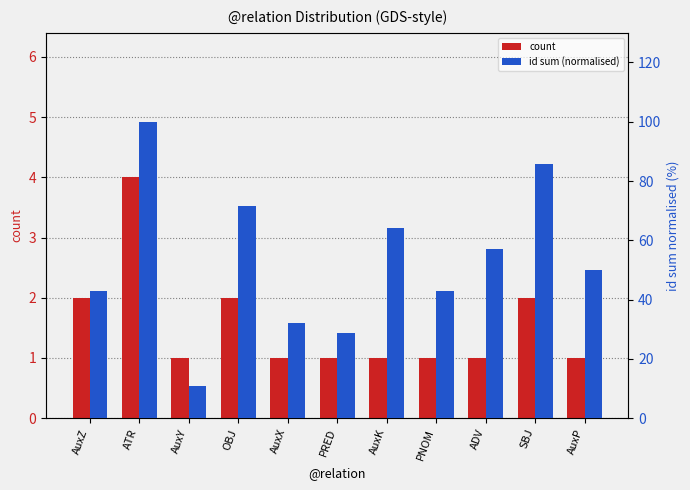

What position from the left is AuxZ?

1